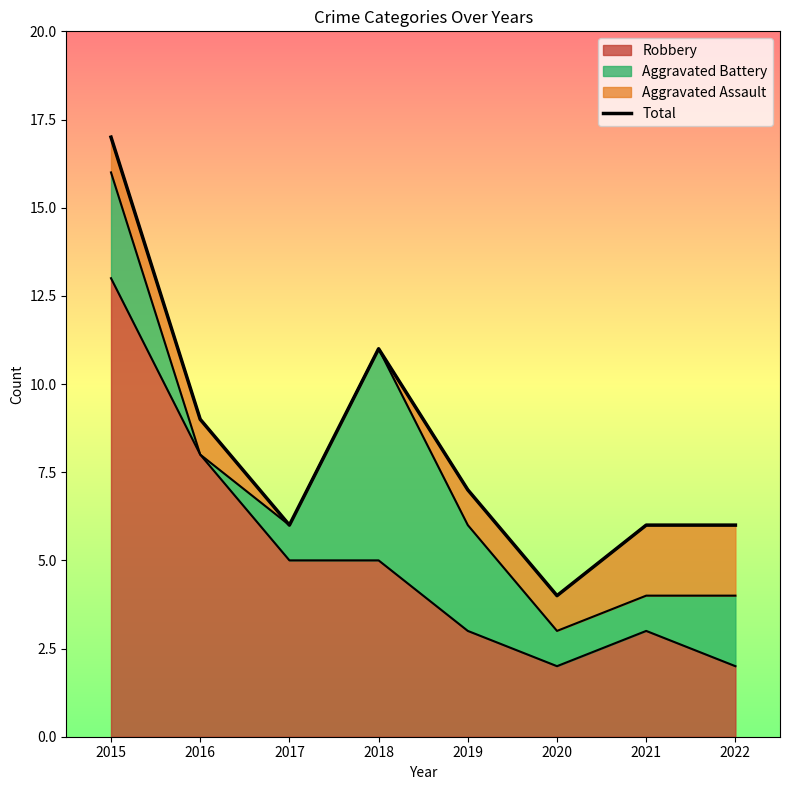

What is the minimum value shown in the chart?

4